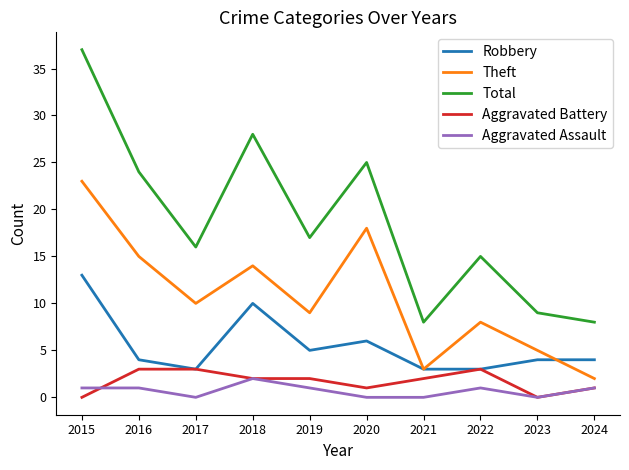

Which series has the largest range (max minus min)?

Total